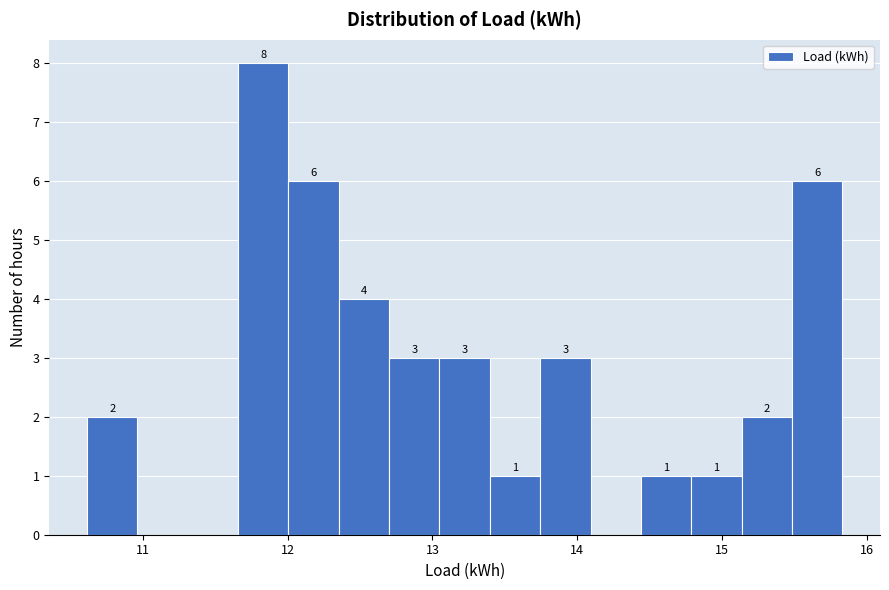

Read against the x-axis, roughly where is the centre of the tallest bar?

11.8